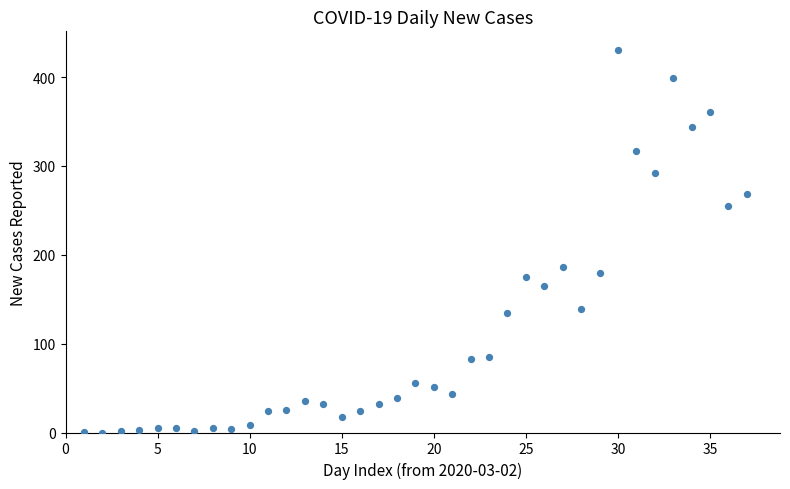

What Y value in the scatter plot is closest to 215?

186